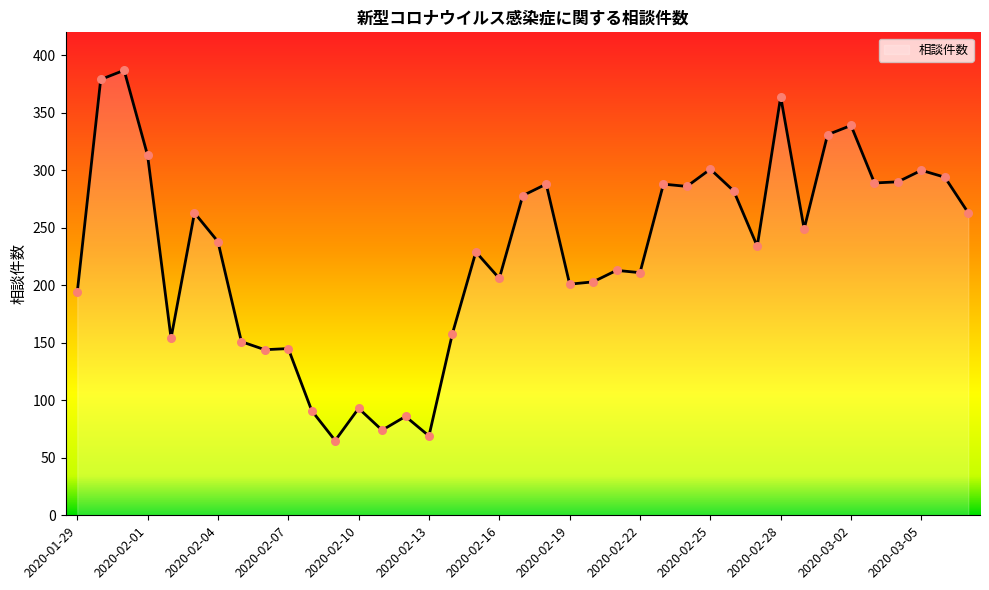

What is the greatest value displayed?

387